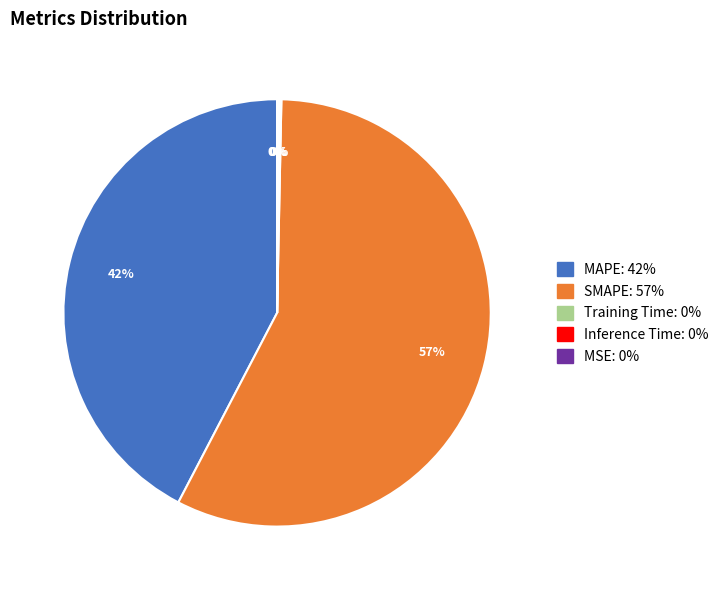

True or false: SMAPE accounts for 57% of the total.

True